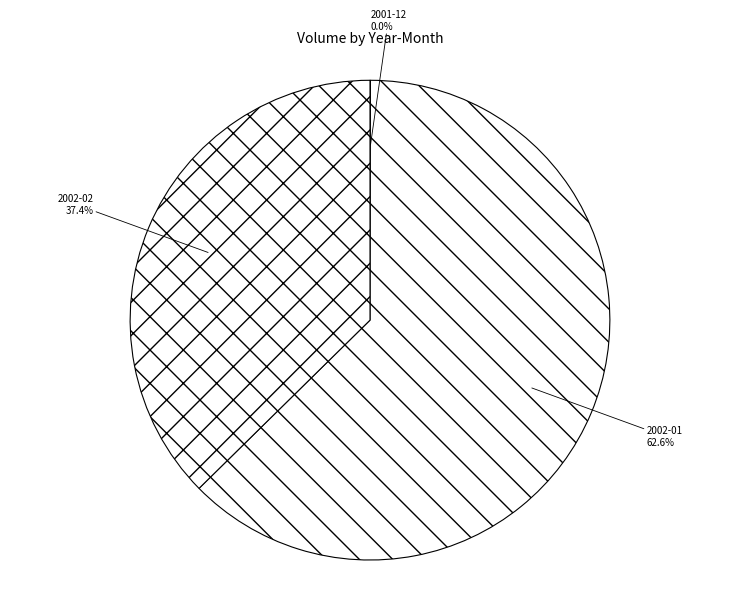

Is there a majority slice in this chart?

Yes